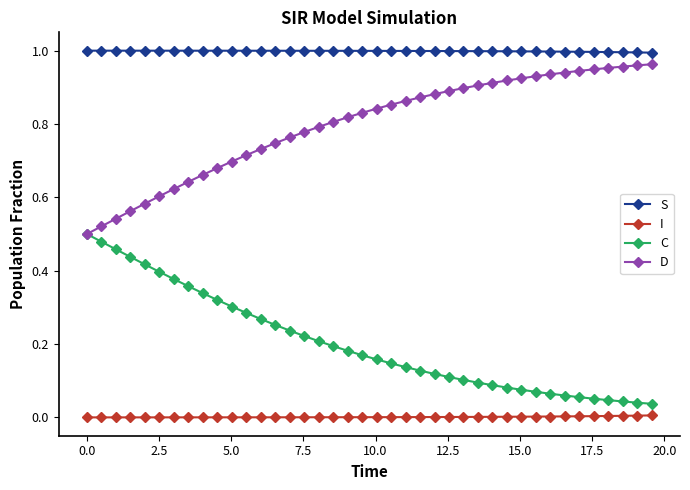

Rank the series by their average value, from lowest to highest.

I, C, D, S